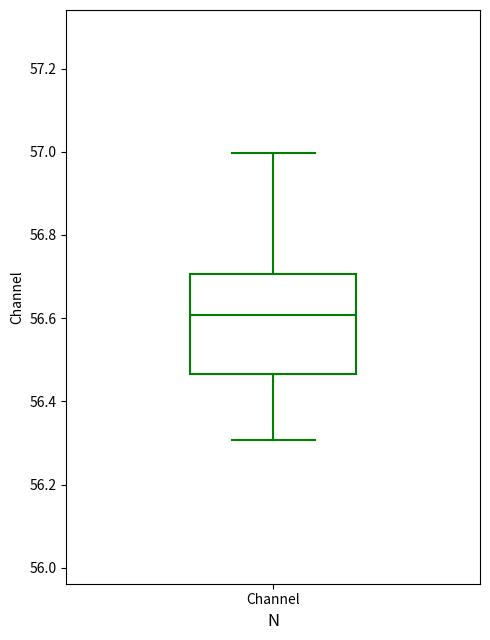

Transcribe this box plot: give where the median line is, the range the box spans, and where the two whiskers end, as read against the y-axis. The values are not printed on the chart, so give them approximately, as read against the axis.

median 56.60, box 56.46 to 56.70, whiskers 56.30 to 57.00